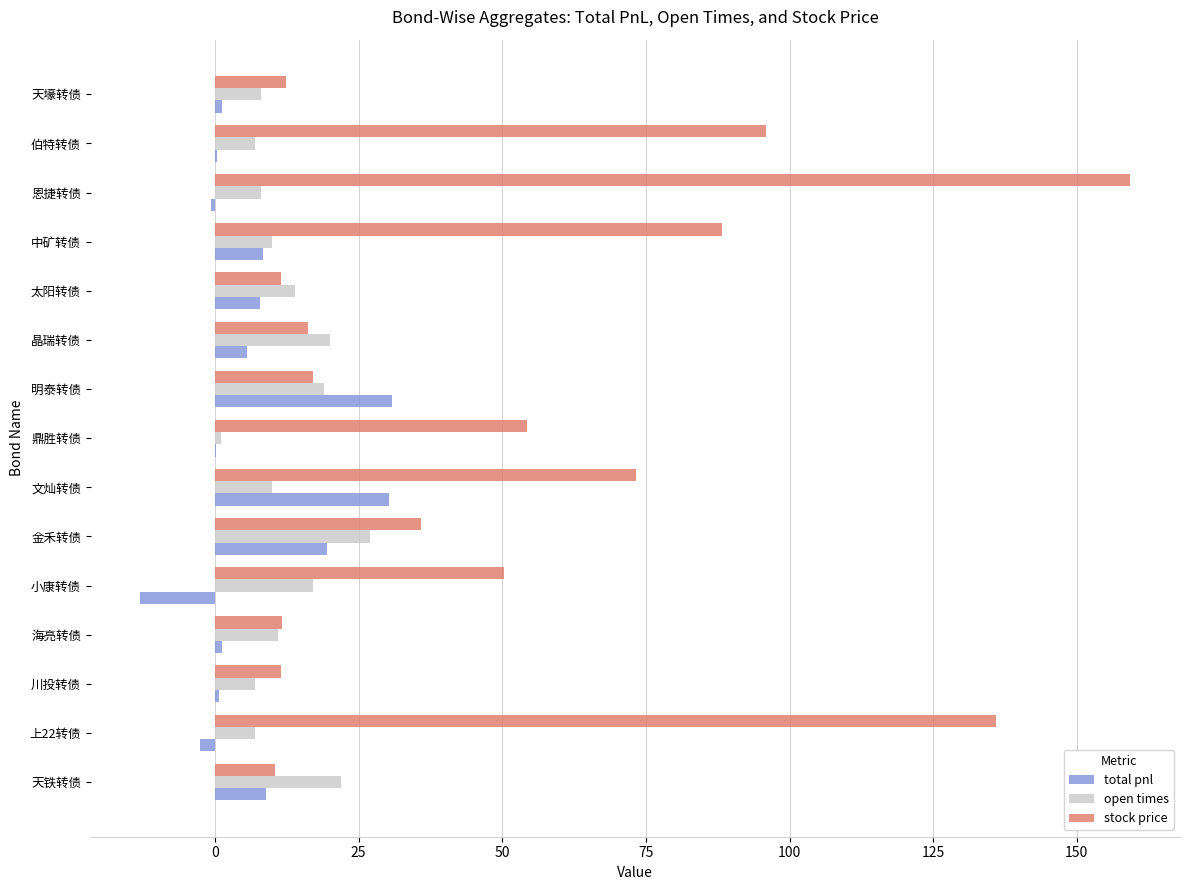

What is the maximum value for total pnl?

30.9